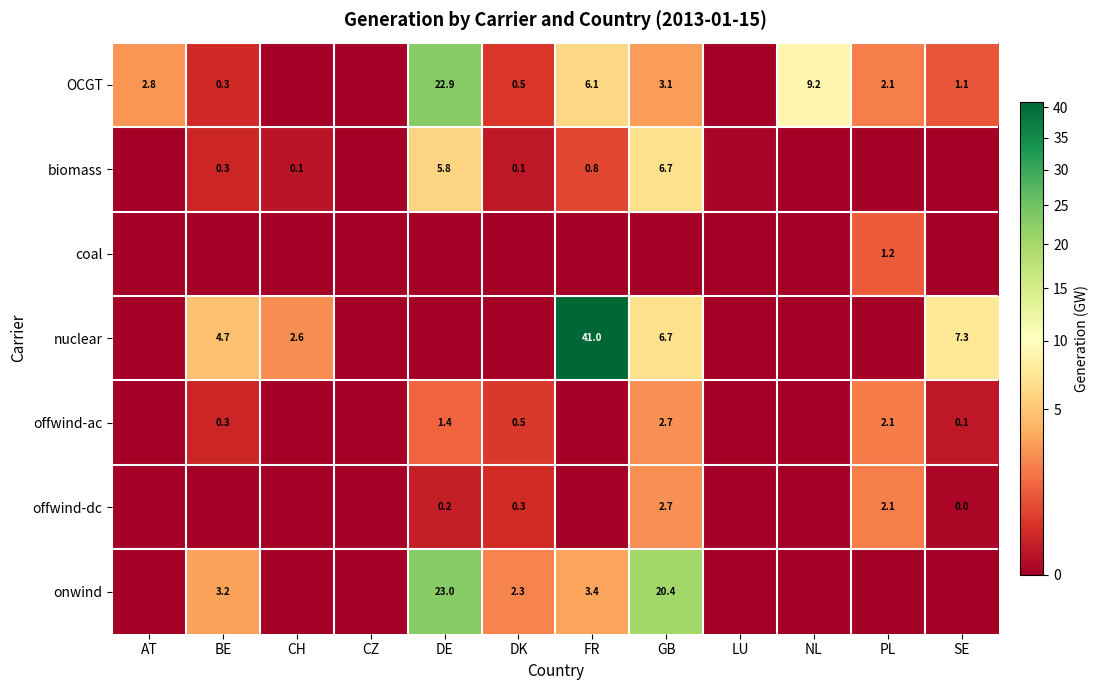

What is the total value across all series at GB?

42.3